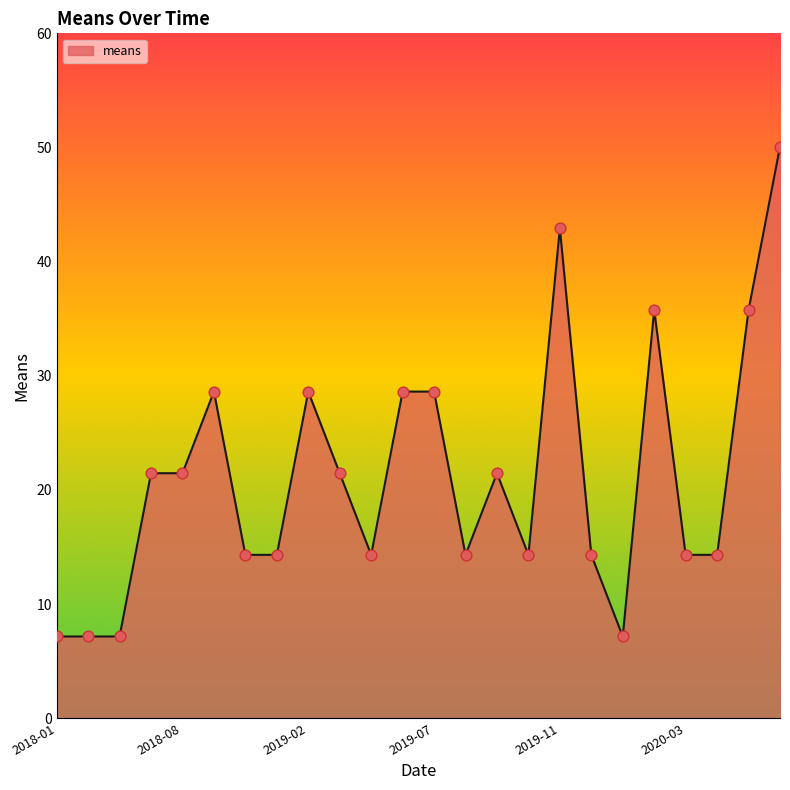

What is the difference between the maximum and minimum values?

42.9